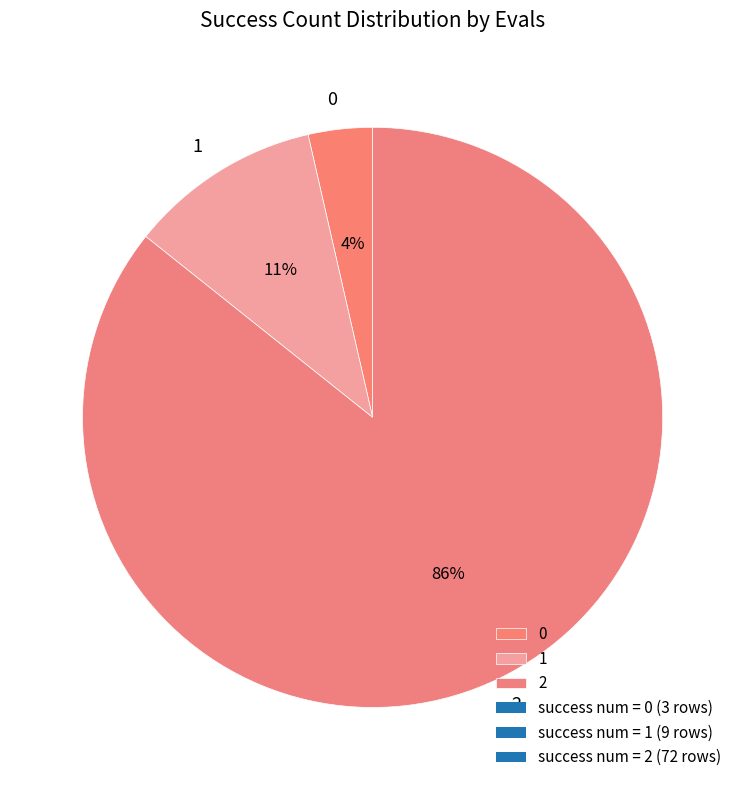

What is the largest slice in the pie chart?

2